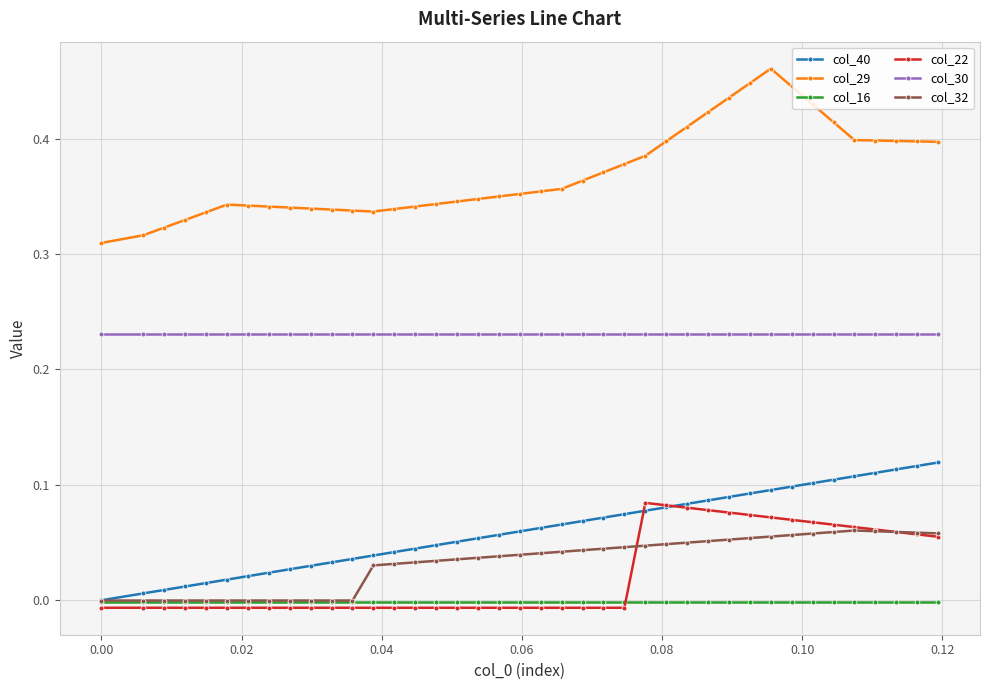

True or false: col_29 and col_22 intersect in this chart.

False